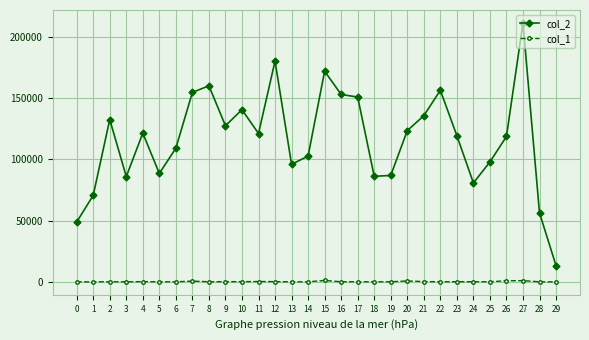

What is the value of the col_1 point at the 11th from the left?

394